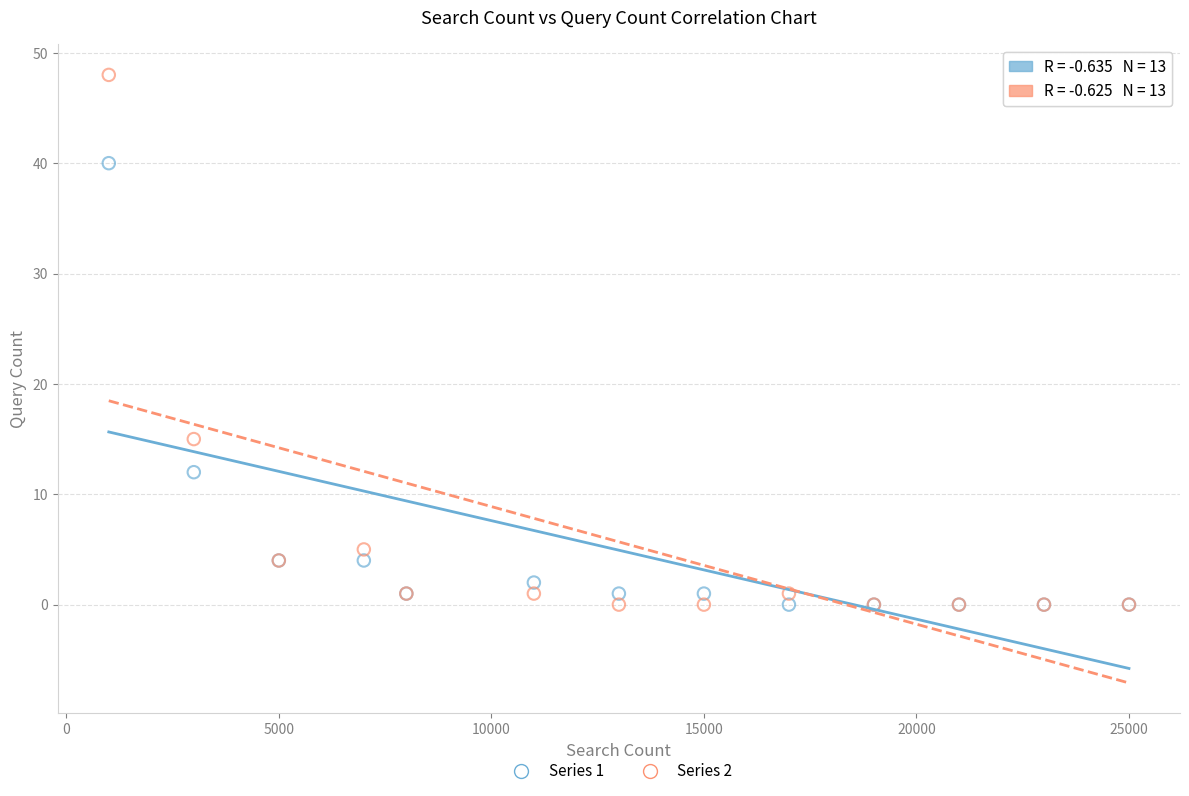

Which series contains the highest Y value?

Series 2